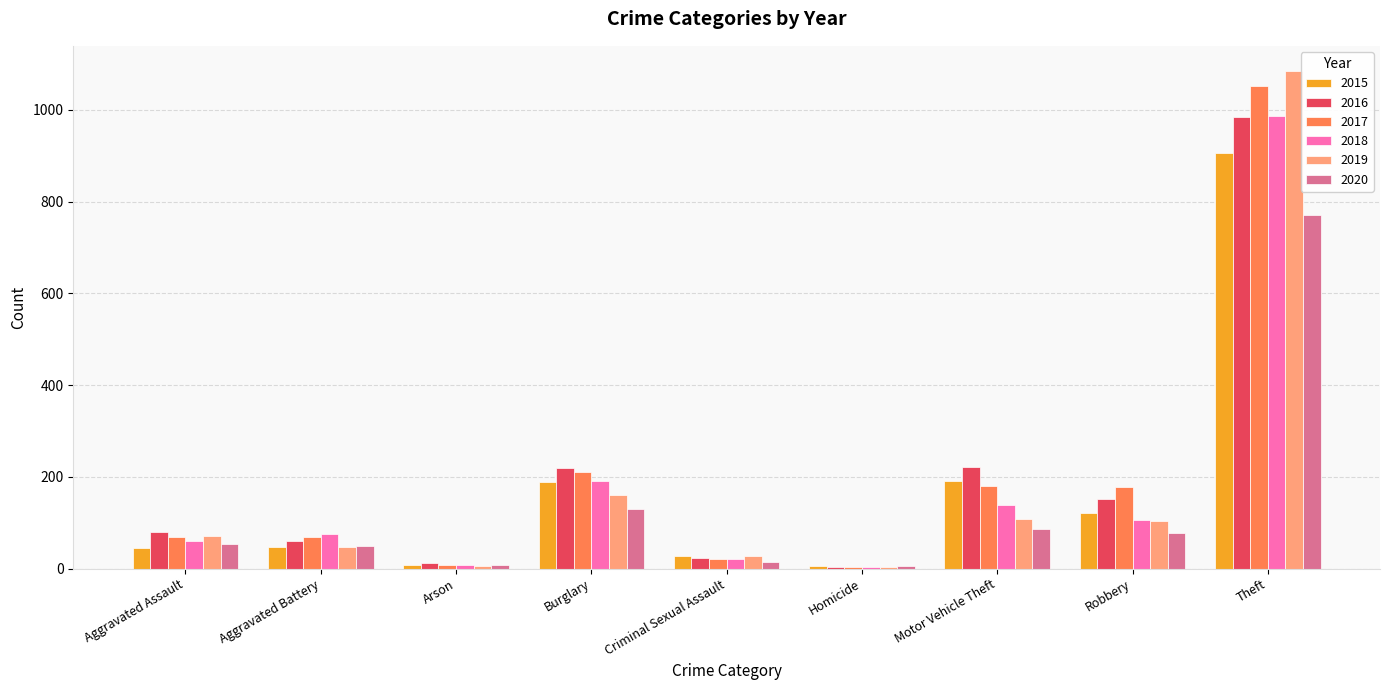

Count the number of categories in the chart.

9